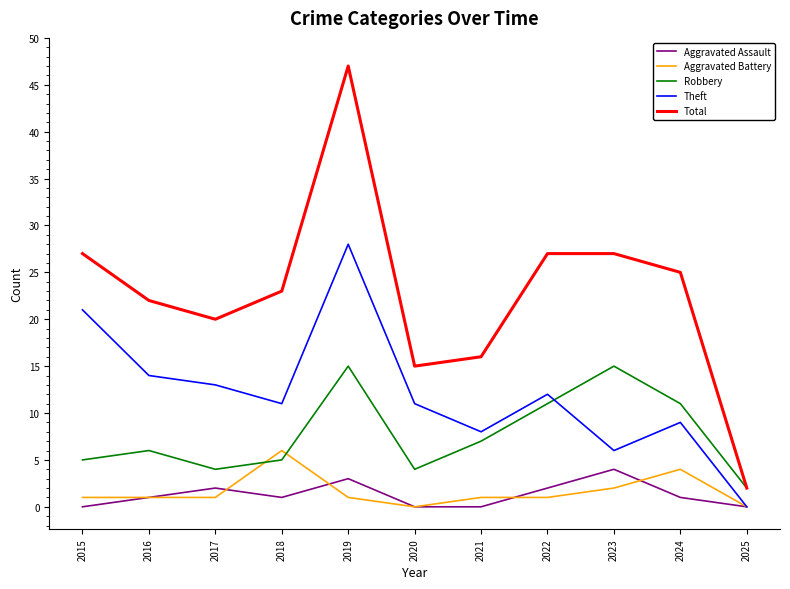

Reading right to left, transcribe all the data shown in this chart.

Aggravated Assault: 0	1	4	2	0	0	3	1	2	1	0
Aggravated Battery: 0	4	2	1	1	0	1	6	1	1	1
Robbery: 2	11	15	11	7	4	15	5	4	6	5
Theft: 0	9	6	12	8	11	28	11	13	14	21
Total: 2	25	27	27	16	15	47	23	20	22	27